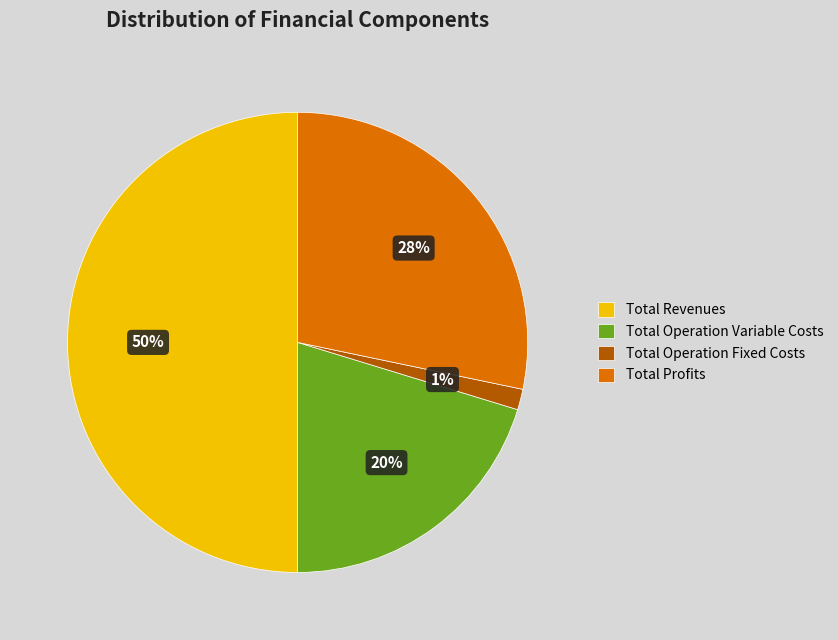

The Total Operation Fixed Costs slice represents 1% of the pie. True or false?

True